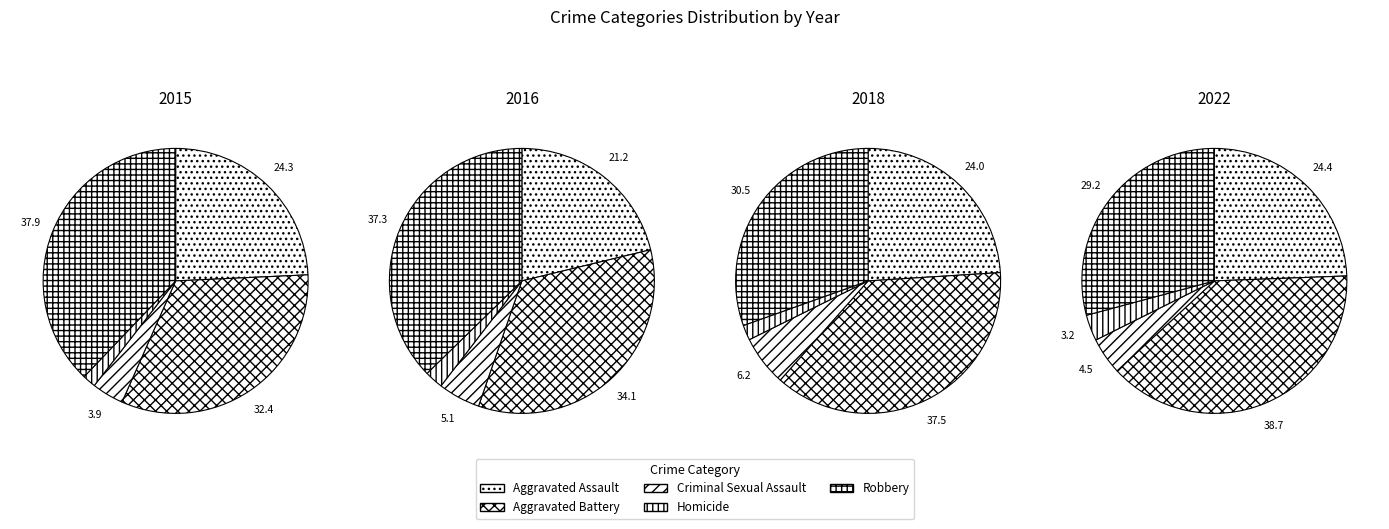

Does Criminal Sexual Assault account for over 50% of the chart?

No